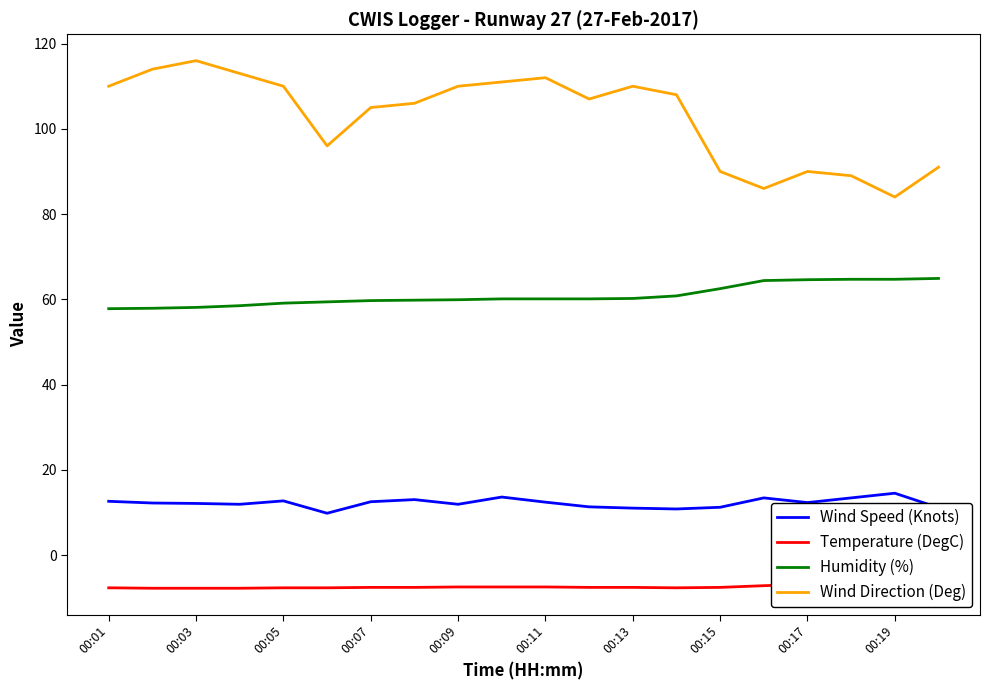

What is the approximate value of Temperature (DegC) at 11?

-7.6